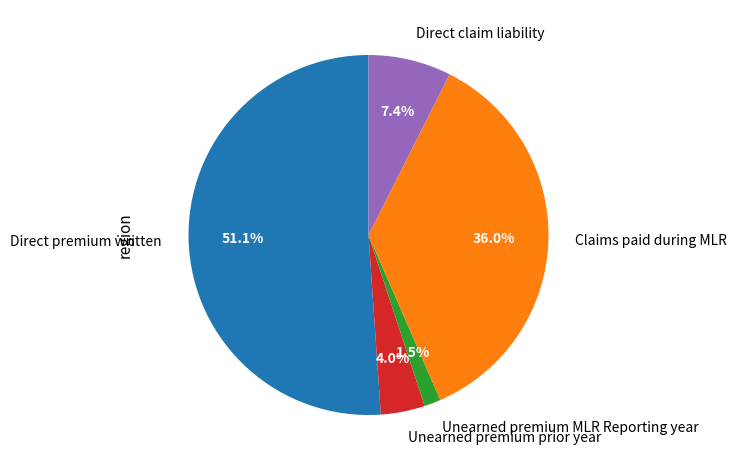

Which slice is the smallest?

Unearned premium MLR Reporting year